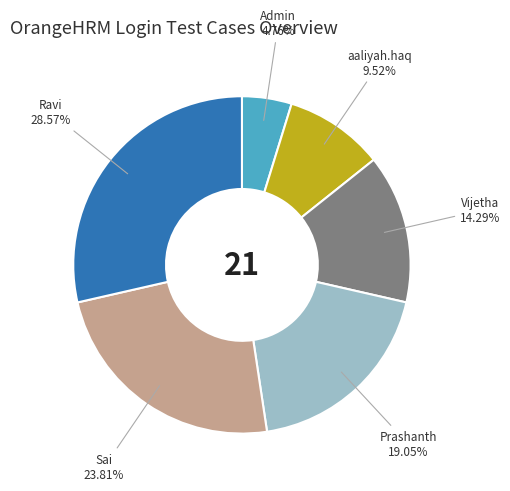

The Prashanth slice represents 19% of the pie. True or false?

True